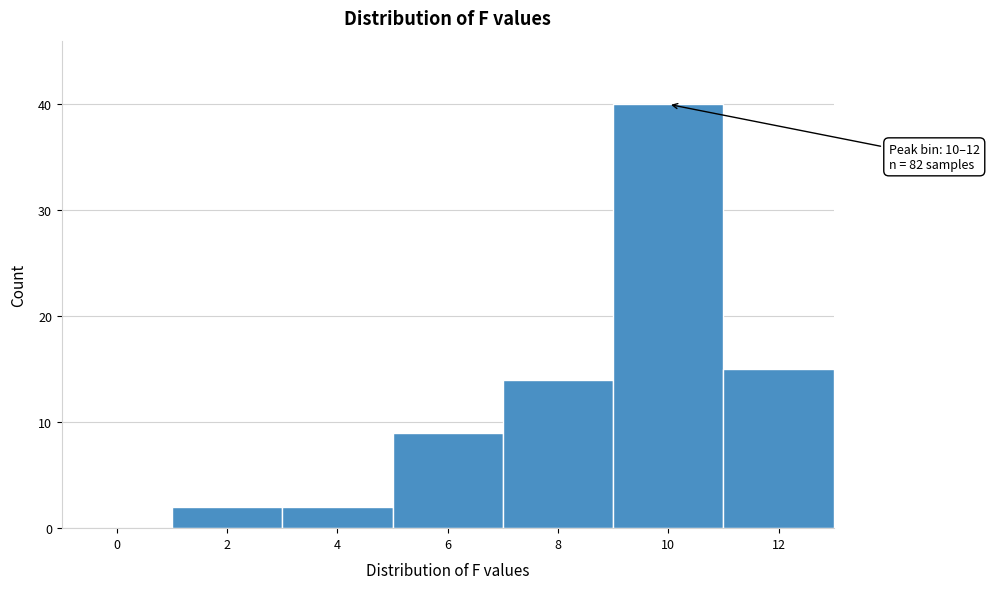

Reading left to right, transcribe all the data shown in this chart.

0=0	2=2	4=2	6=9	8=14	10=40	12=15